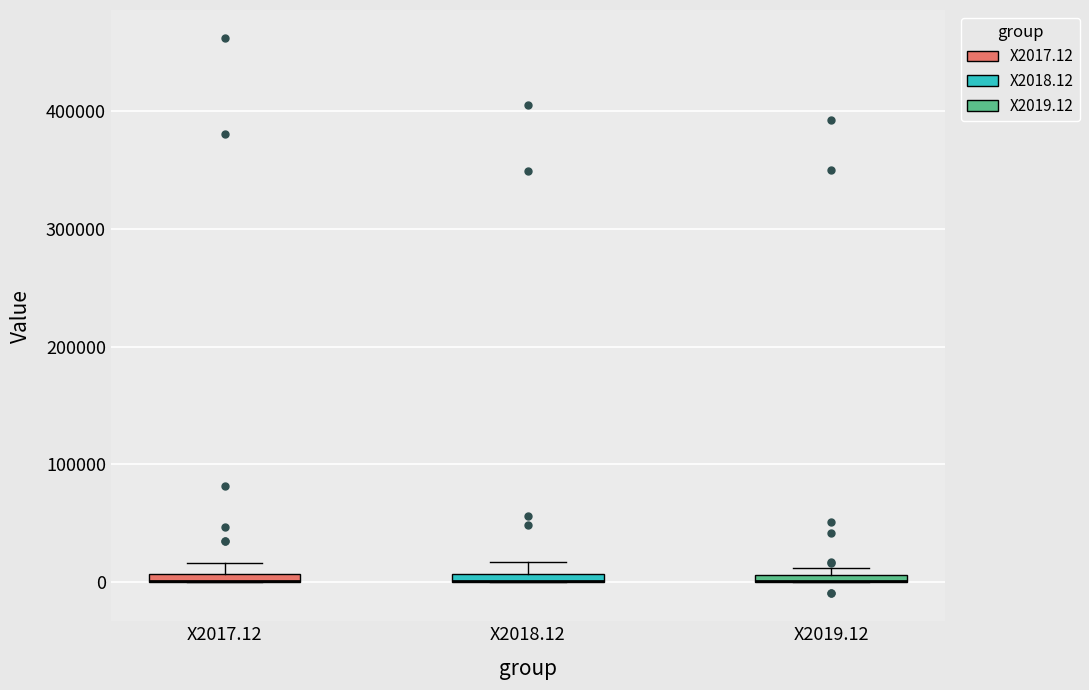

Where is the lower edge of the box for X2017.12 on the y-axis? The values are not printed on the chart, so give them approximately, as read against the axis.

0